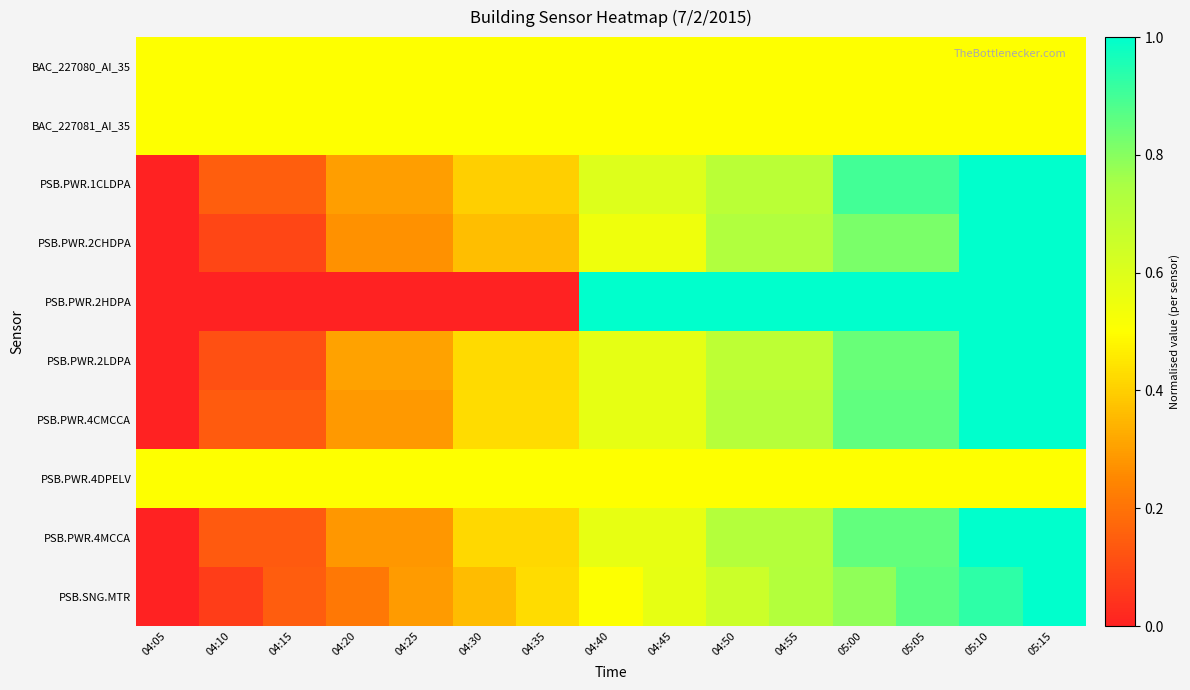

Between 04:15 and 04:40, which series saw the biggest shift?

PSB.PWR.2HDPA